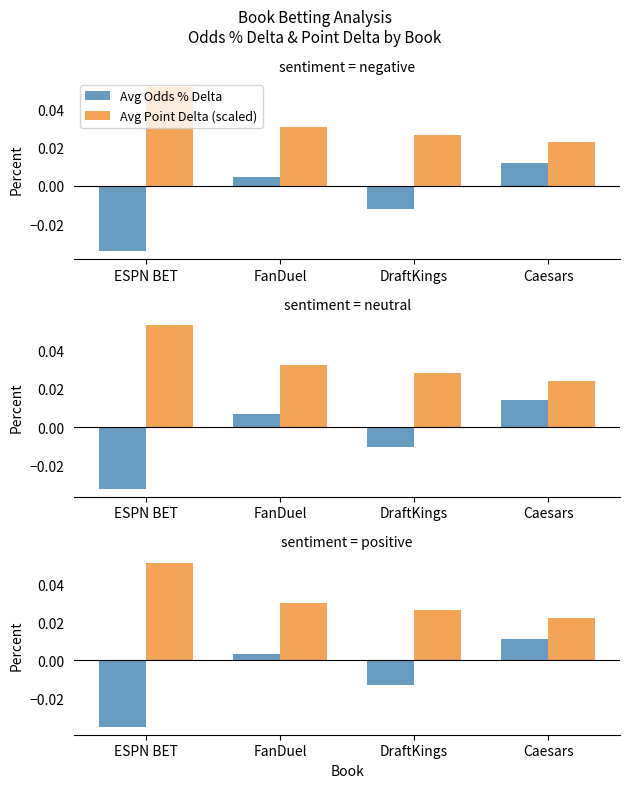

At how many categories does at least one series exceed 0?

4